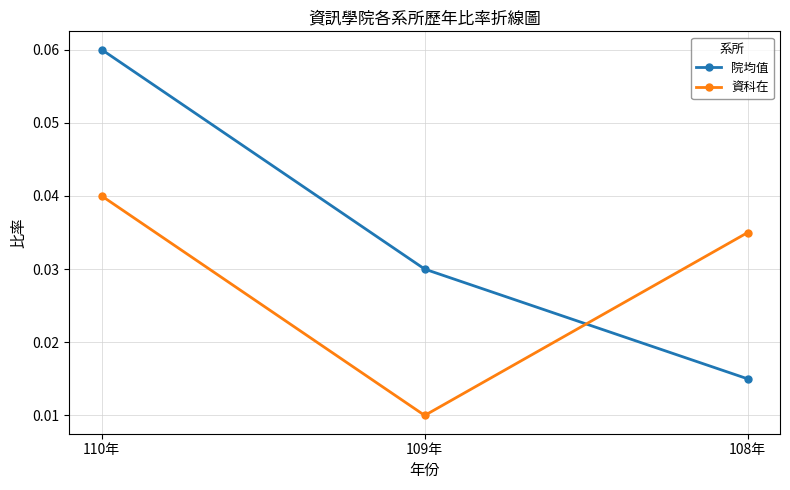

What are all the series names shown in the legend?

院均值, 資科在